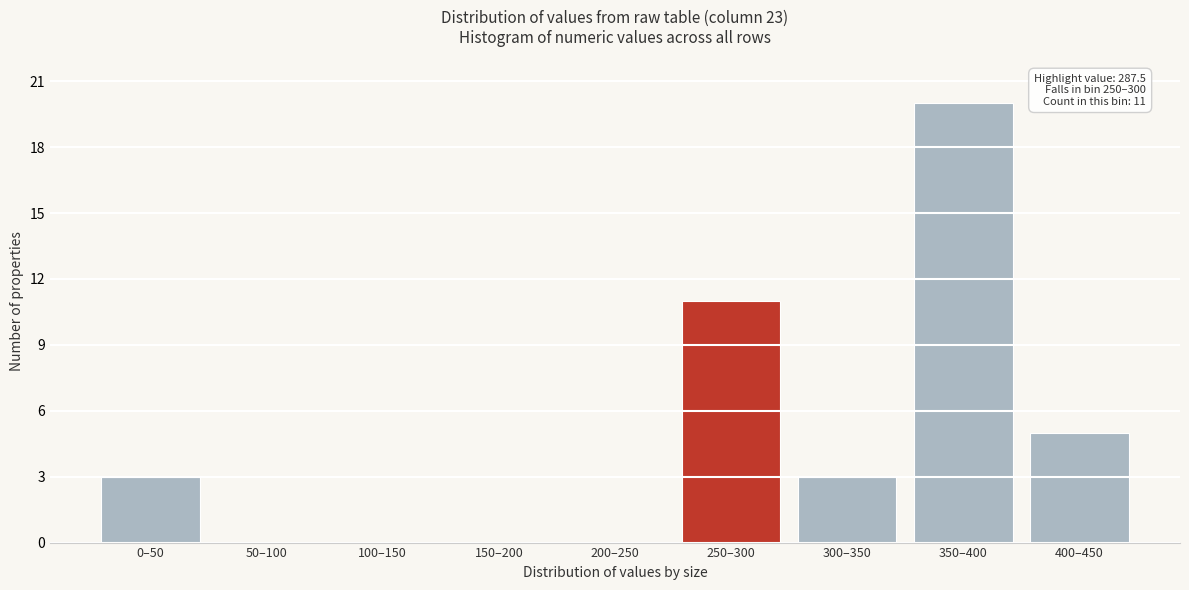

Reading left to right, what are all the values shown in this chart?

0–50=3	50–100=0	100–150=0	150–200=0	200–250=0	250–300=11	300–350=3	350–400=20	400–450=5